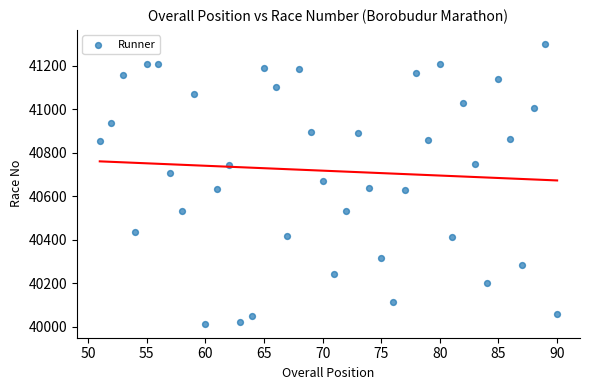

What is the range of Y values (max minus min)?

1286